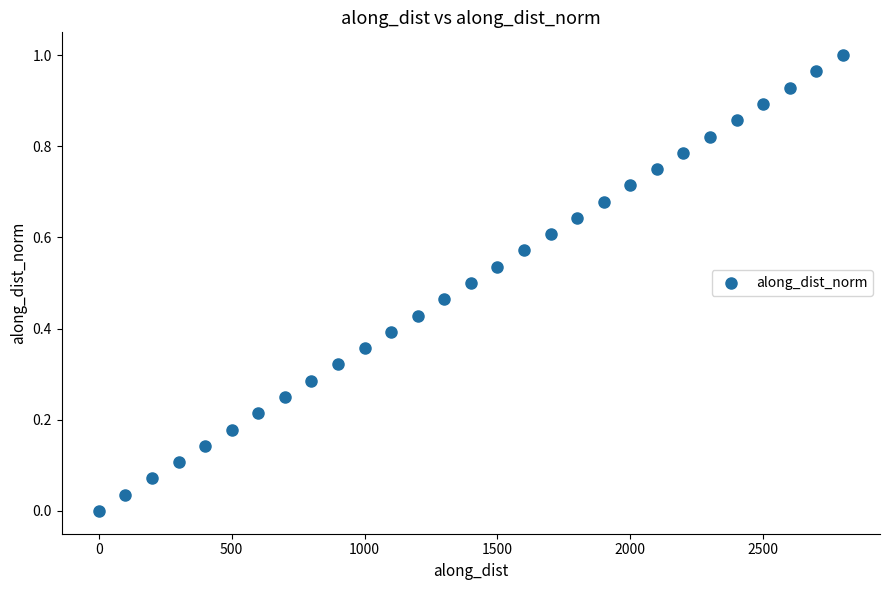

What is the range of X values (max minus min)?

2799.6